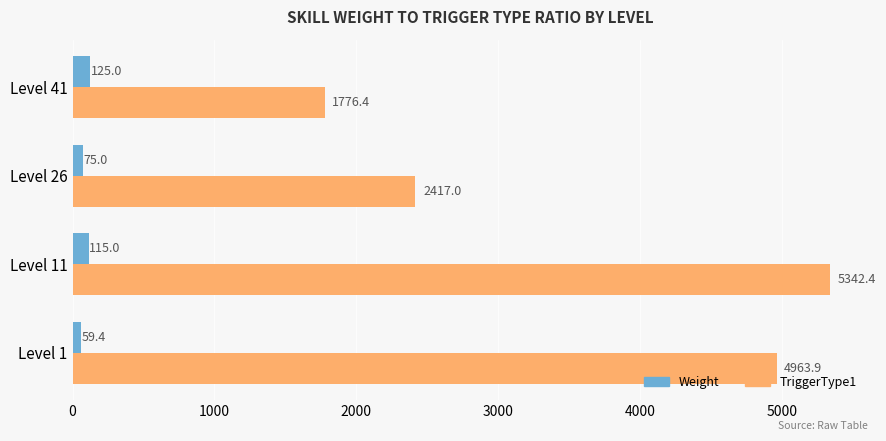

What are all the series names shown in the legend?

Weight, TriggerType1